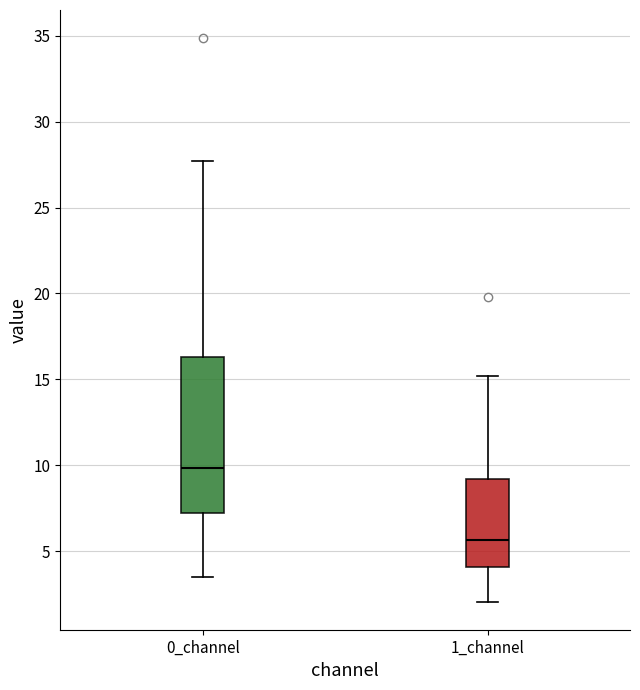

Comparing the boxes themselves (not the whiskers), which one is the tallest?

0_channel